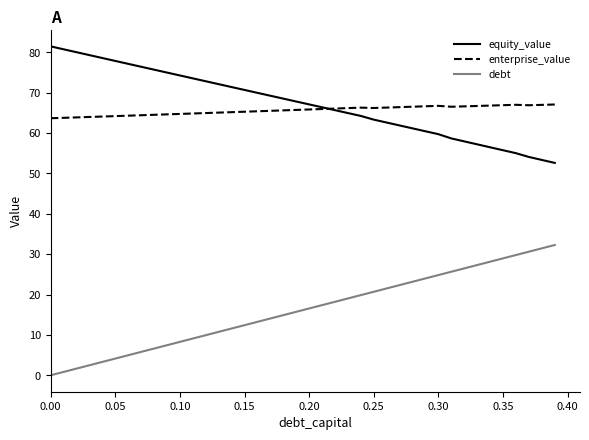

True or false: equity_value and debt cross at least once.

False